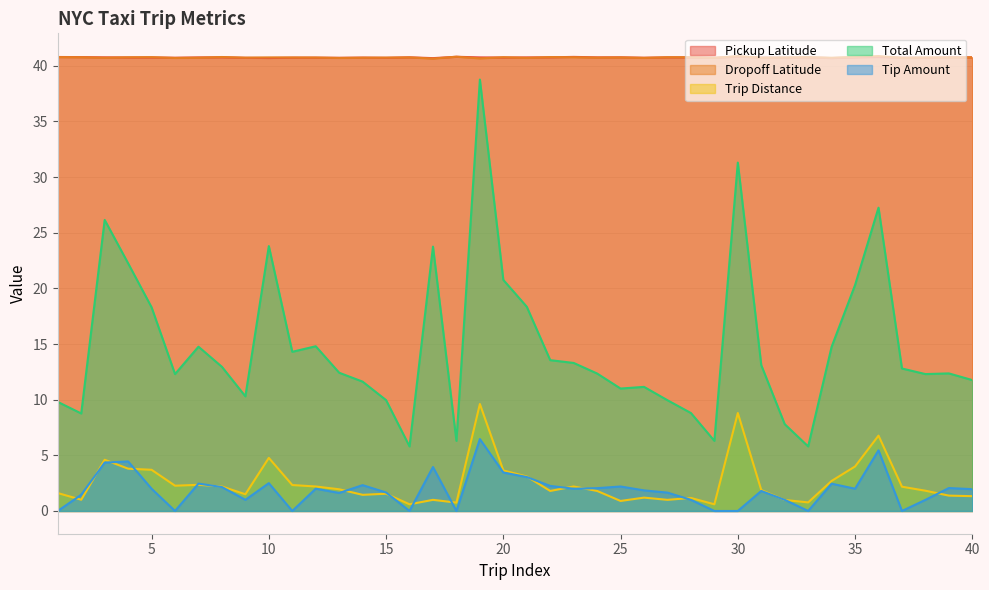

Is it true that Trip Distance equals 1.3 at 40?

True